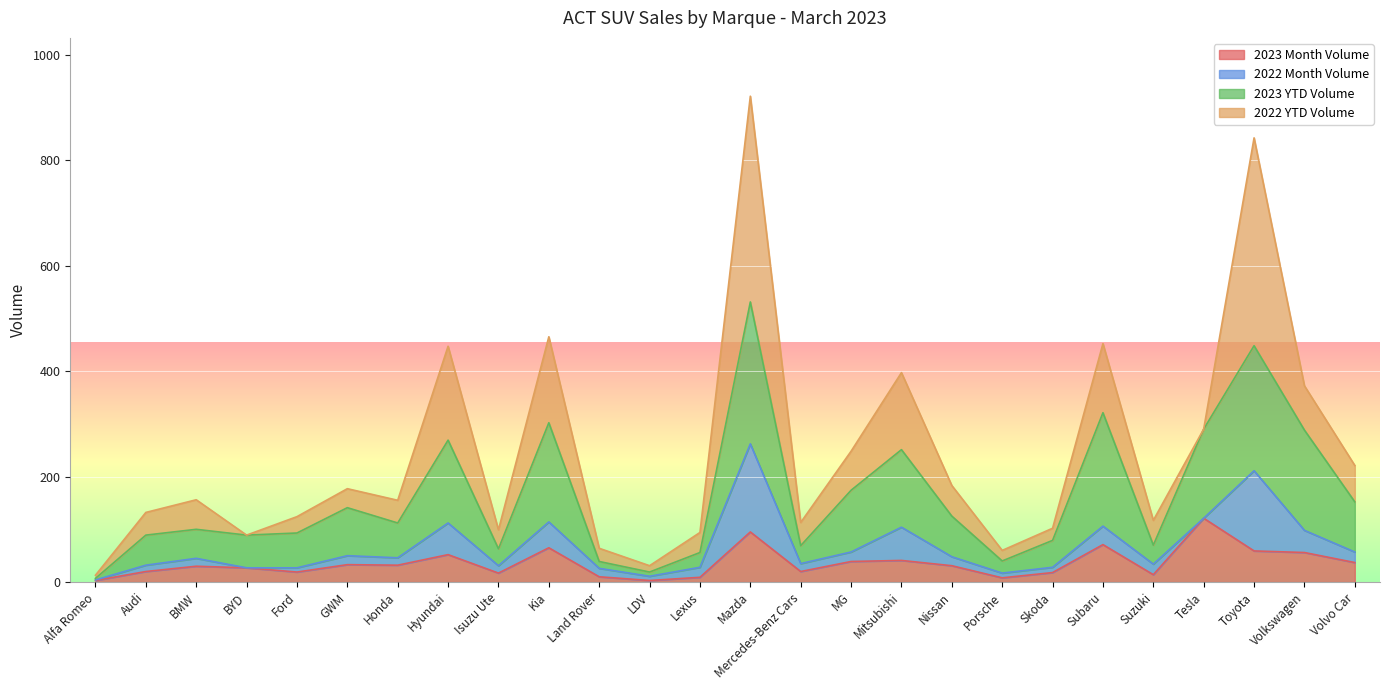

Which category has the lowest value across all series?

Alfa Romeo